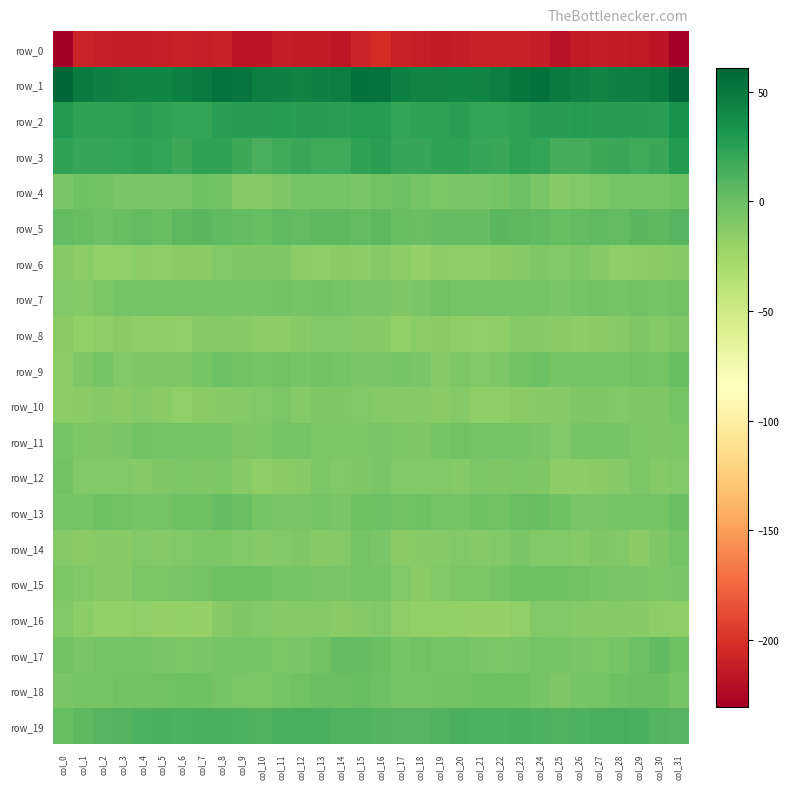

How many distinct data groups are displayed?

20